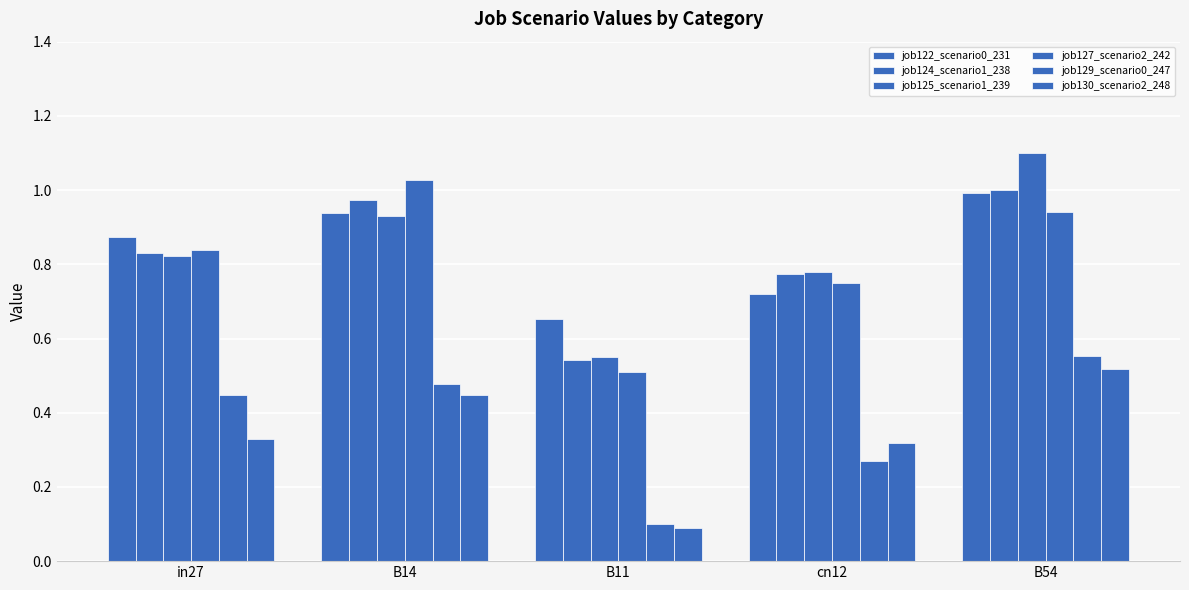

Reading left to right, extract all data points from this chart.

job122_scenario0_231: 0.9	0.9	0.7	0.7	1.0
job124_scenario1_238: 0.8	1.0	0.5	0.8	1.0
job125_scenario1_239: 0.8	0.9	0.5	0.8	1.1
job127_scenario2_242: 0.8	1.0	0.5	0.7	0.9
job129_scenario0_247: 0.4	0.5	0.1	0.3	0.6
job130_scenario2_248: 0.3	0.4	0.1	0.3	0.5